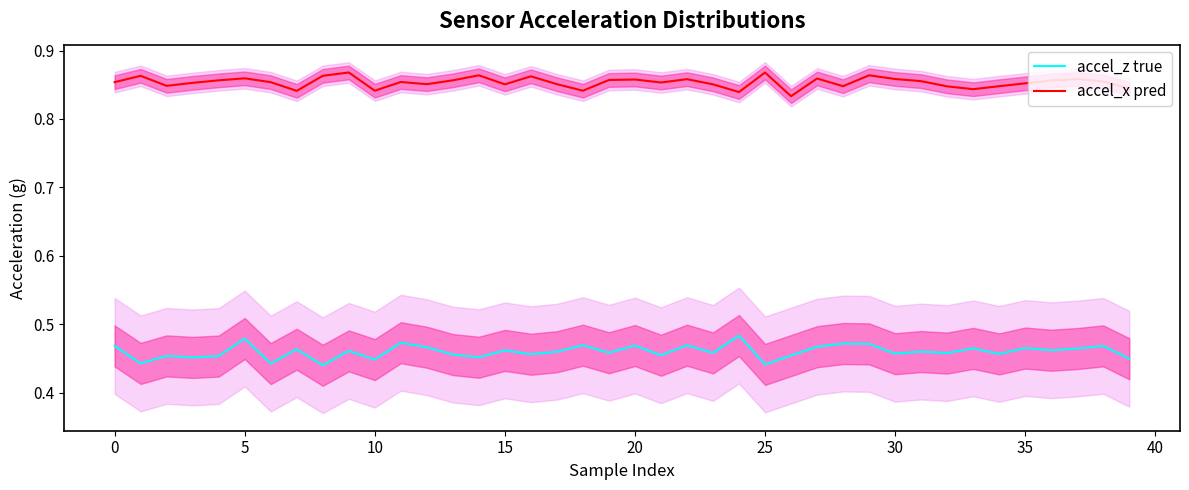

Reading right to left, what are all the values shown in this chart?

accel_z true: 0.4	0.5	0.5	0.5	0.5	0.5	0.5	0.5	0.5	0.5	0.5	0.5	0.5	0.5	0.4	0.5	0.5	0.5	0.5	0.5	0.5	0.5	0.5	0.5	0.5	0.5	0.5	0.5	0.5	0.4	0.5	0.4	0.5	0.4	0.5	0.5	0.5	0.5	0.4	0.5
accel_x pred: 0.8	0.9	0.9	0.9	0.9	0.8	0.8	0.8	0.9	0.9	0.9	0.8	0.9	0.8	0.9	0.8	0.9	0.9	0.9	0.9	0.9	0.8	0.9	0.9	0.9	0.9	0.9	0.9	0.9	0.8	0.9	0.9	0.8	0.9	0.9	0.9	0.9	0.8	0.9	0.9